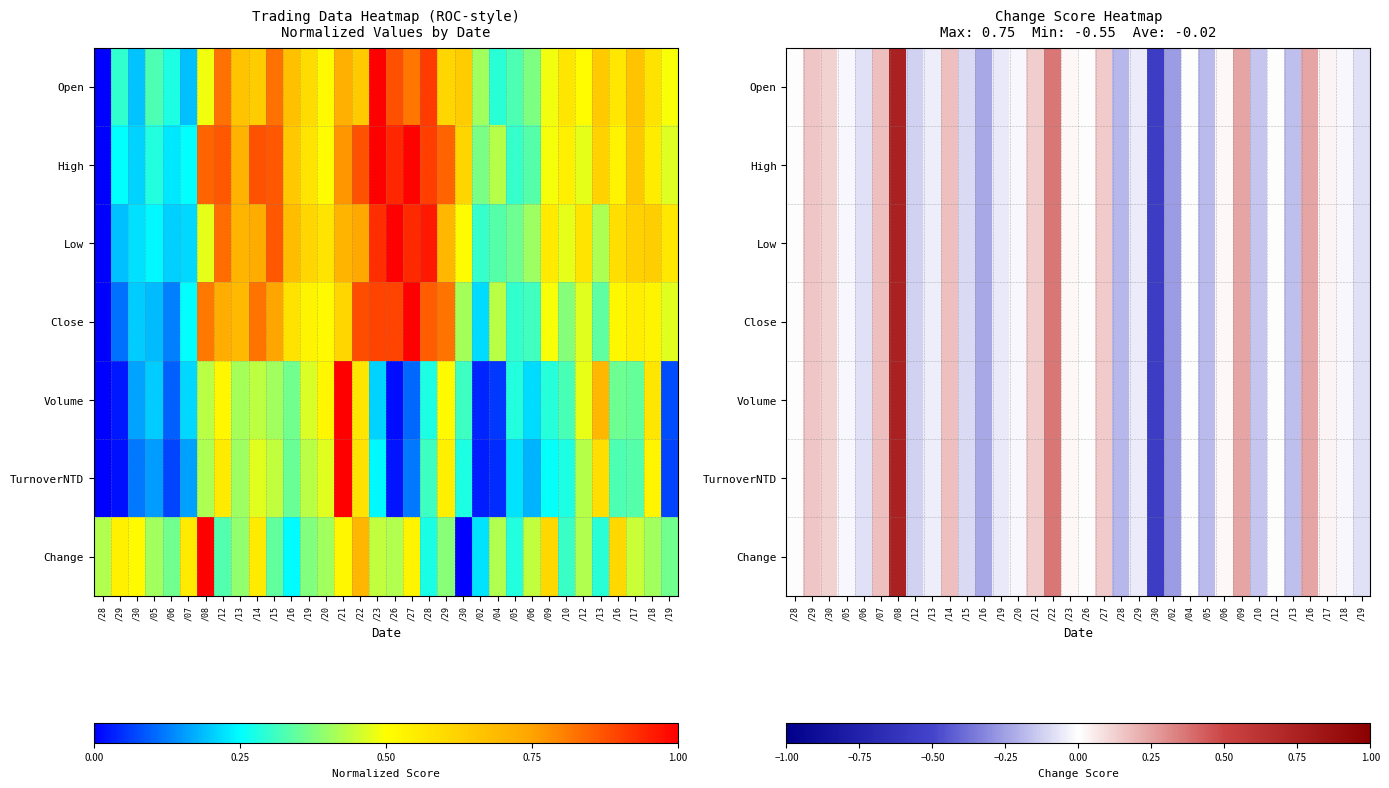

Is it true that High equals -0.2 at /02?

False